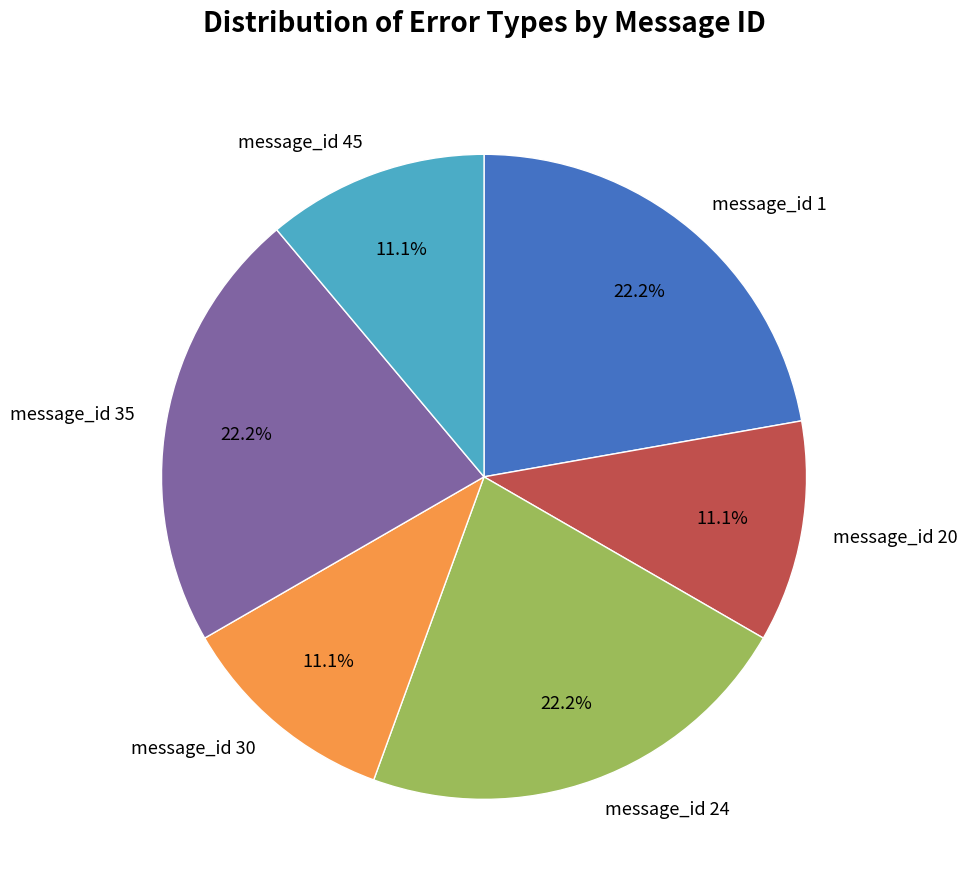

Count the number of slices in the pie.

6